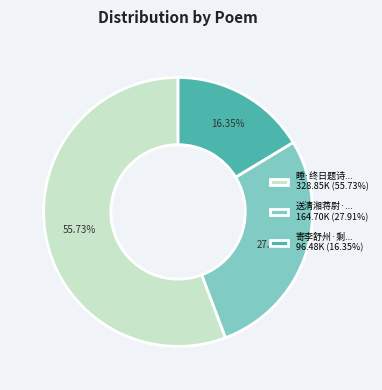

Which category has the biggest portion of the pie?

睡·终日题诗... 328.85K (55.73%)